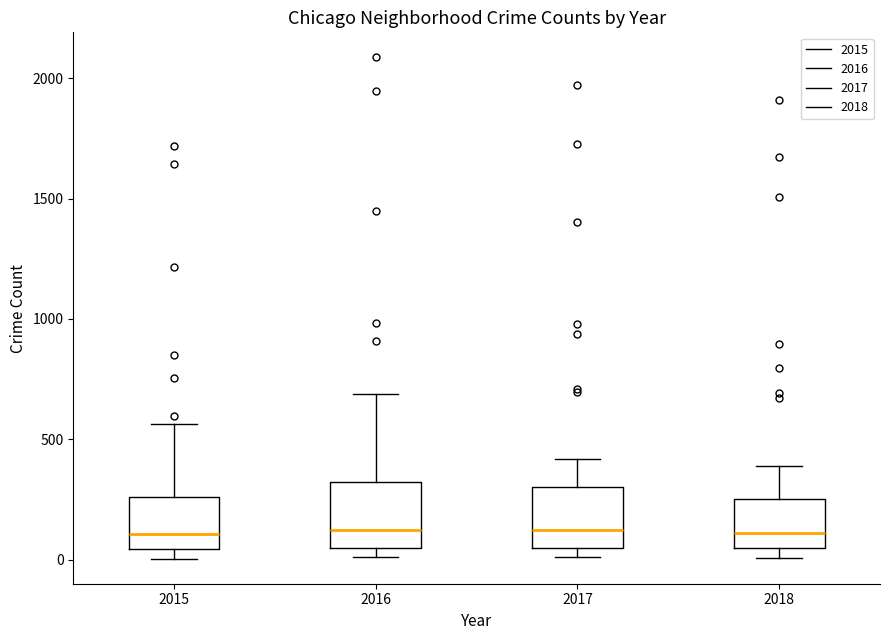

Where does the upper whisker of the box at x = 2018 end on the y-axis? The values are not printed on the chart, so give them approximately, as read against the axis.

400